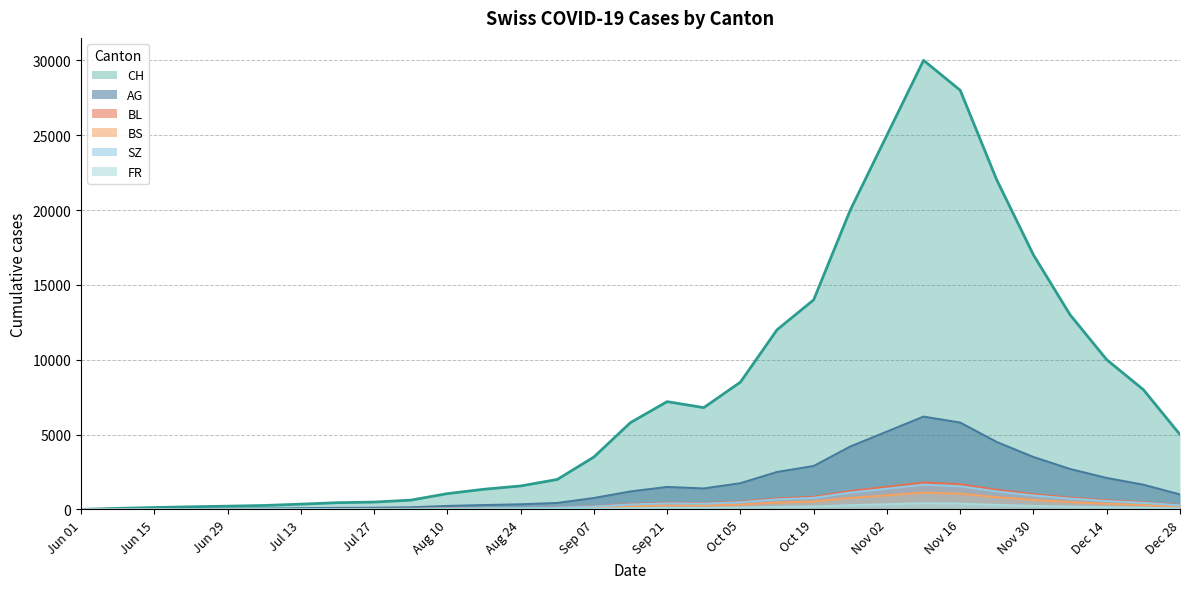

Rank the series by their maximum value, from lowest to highest.

FR, BS, SZ, BL, AG, CH